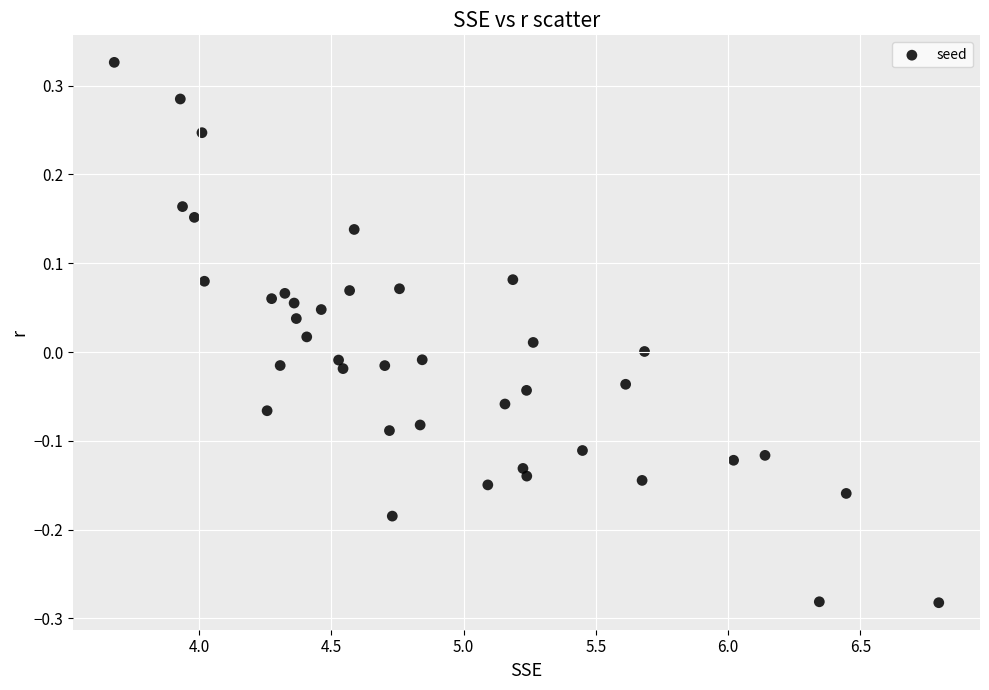

What is the range of X values (max minus min)?

3.1